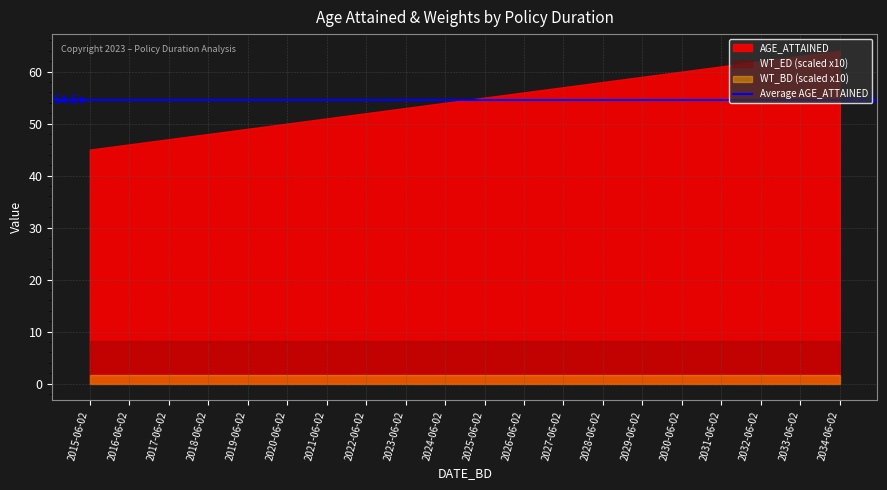

What is the label of the 5th point from the right?

2030-06-02